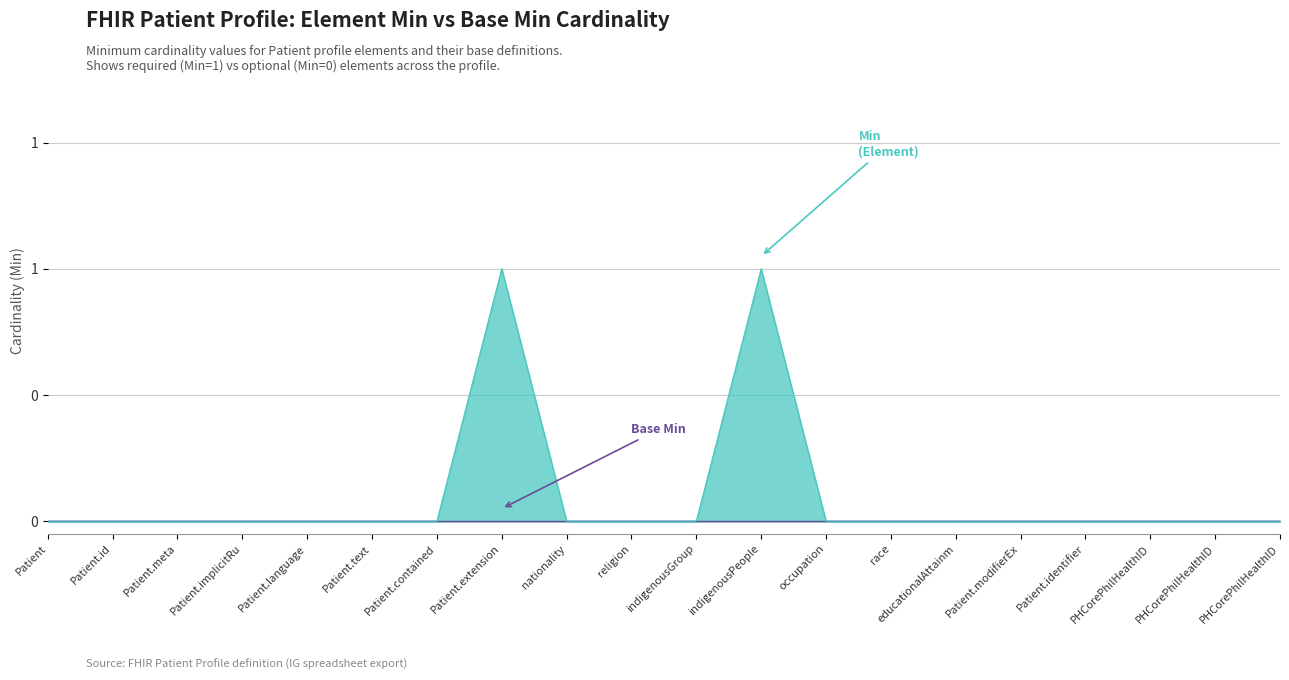

At which category does the data reach its first local peak?

Patient.extension